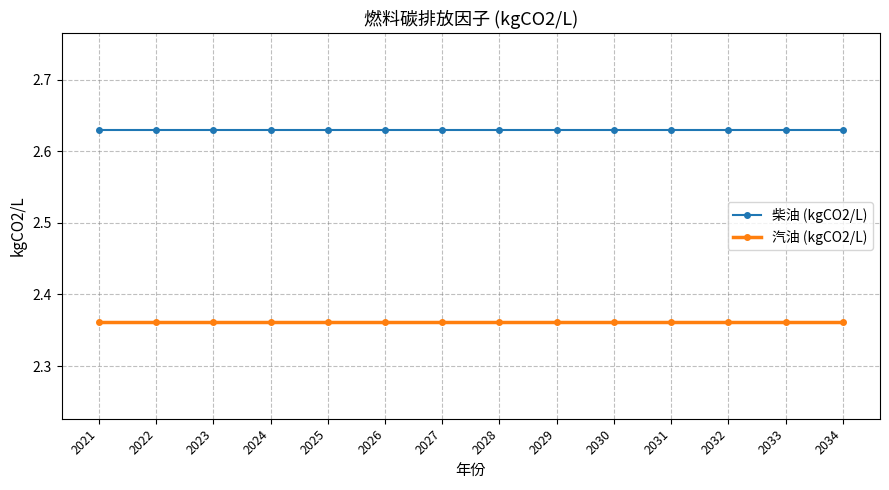

Is the value of 柴油 (kgCO2/L) at 2028 greater than the value of 汽油 (kgCO2/L) at 2024?

Yes